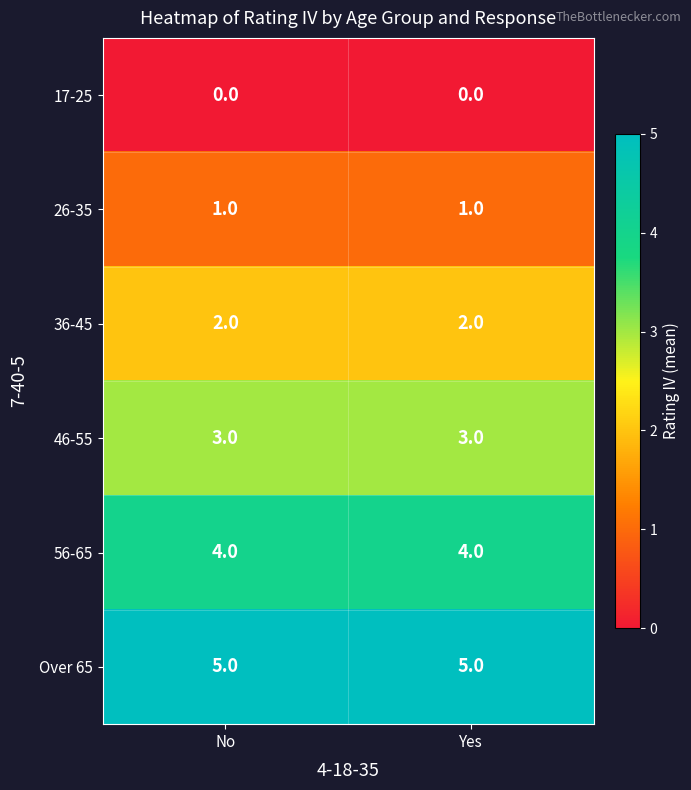

Rank the series by their average value, from lowest to highest.

17-25, 26-35, 36-45, 46-55, 56-65, Over 65